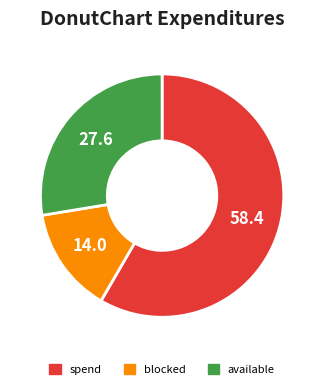

Count the number of slices in the pie.

3